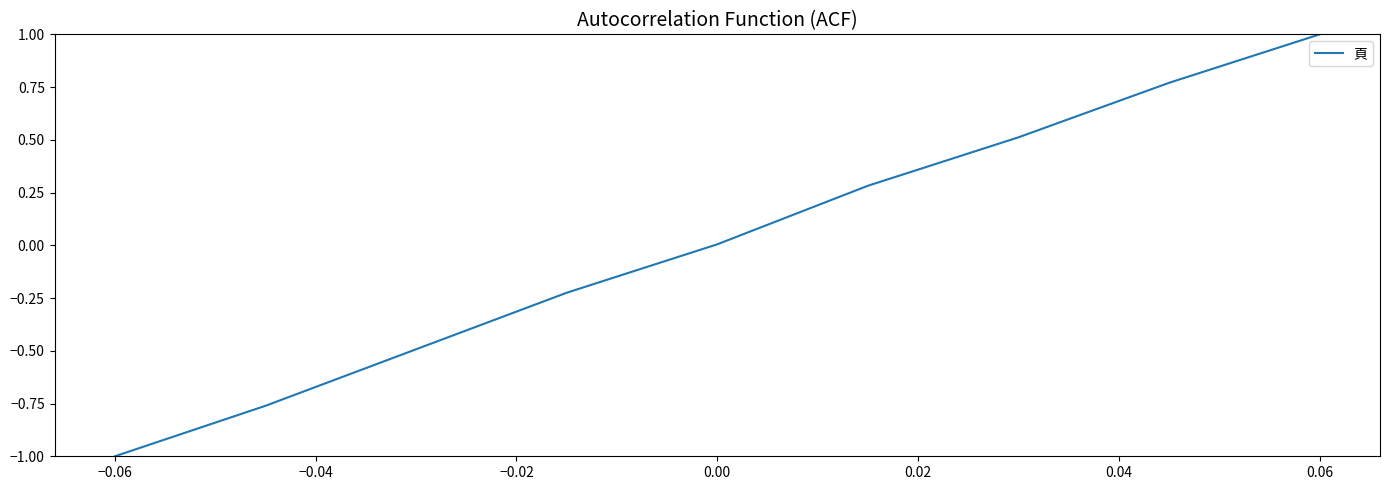

Does the chart have visible grid lines?

No